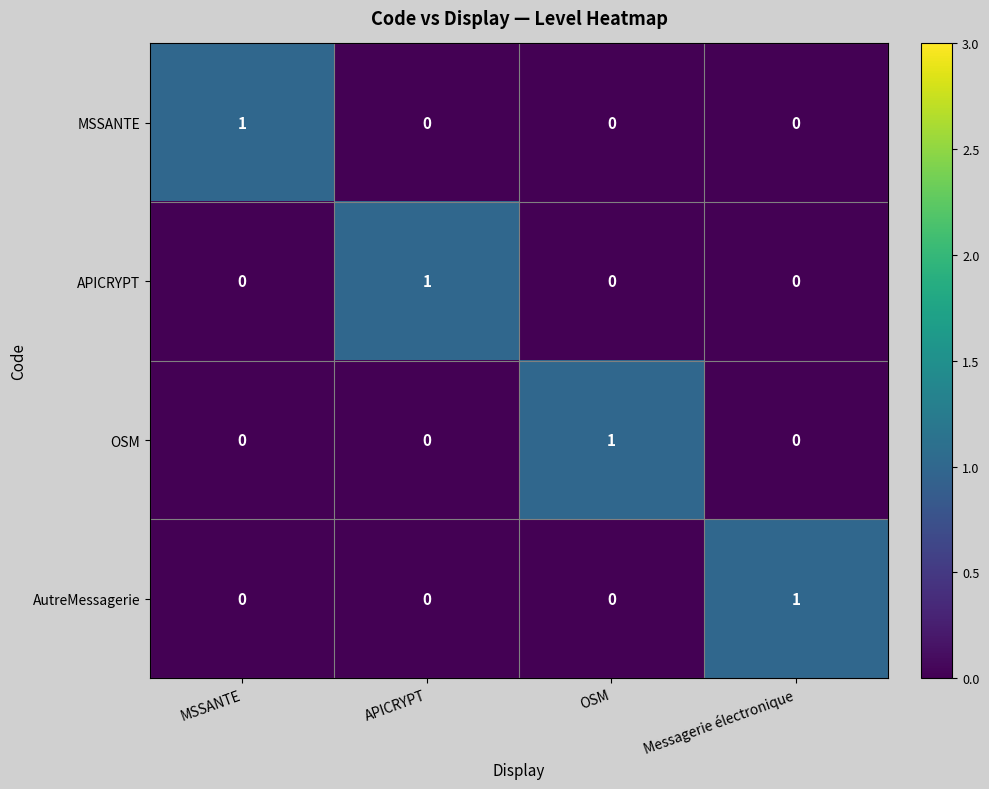

At how many categories does at least one series exceed 0?

4